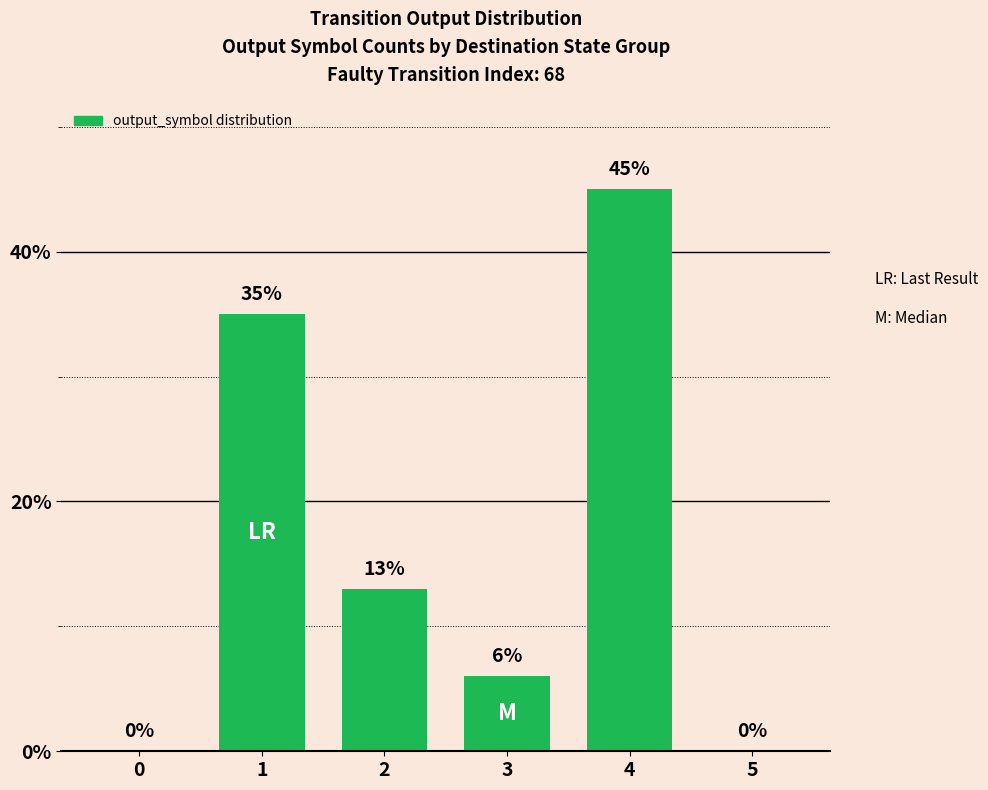

Reading left to right, what are all the values shown in this chart?

0=0	1=35	2=13	3=6	4=45	5=0